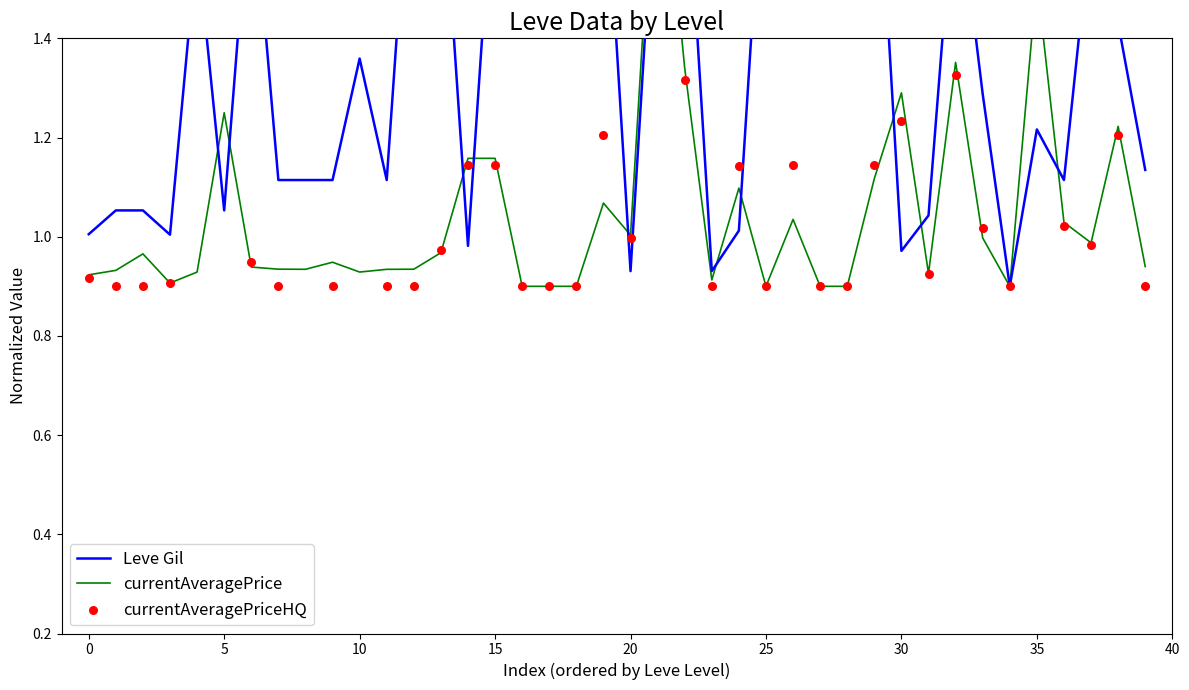

Is the value of currentAveragePriceHQ at 35 greater than the value of currentAveragePrice at 10?

Yes